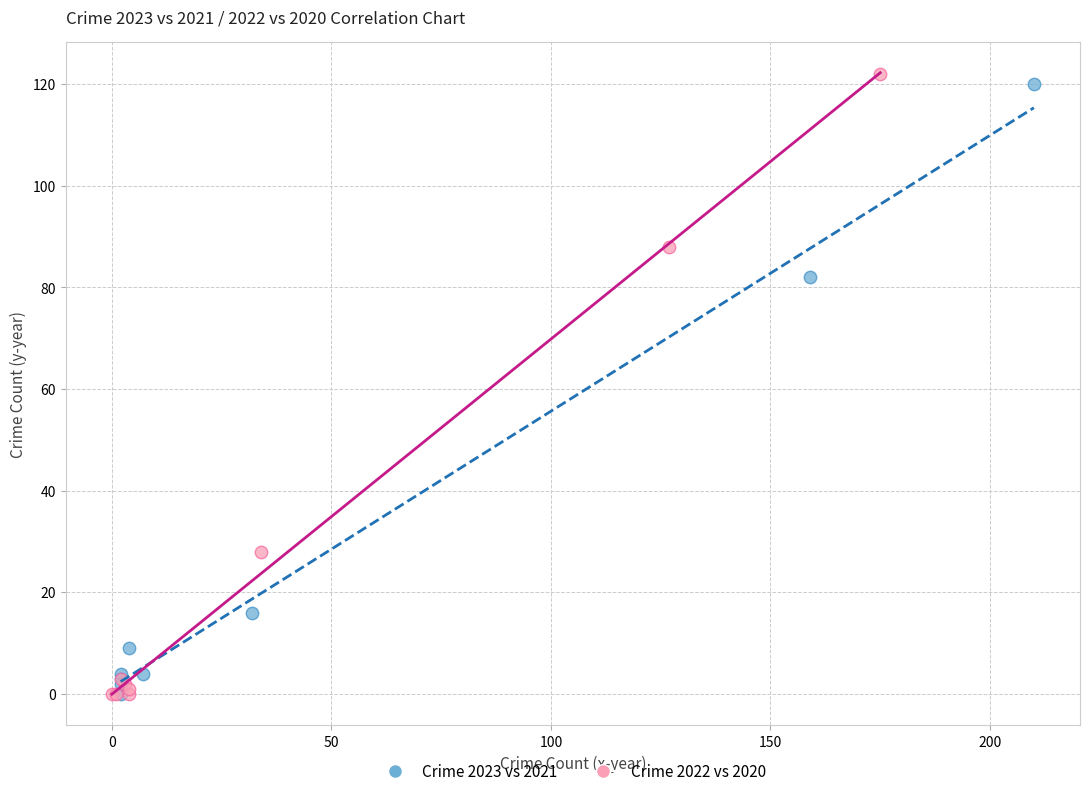

Which series has the largest Y range (max minus min)?

Crime 2022 vs 2020